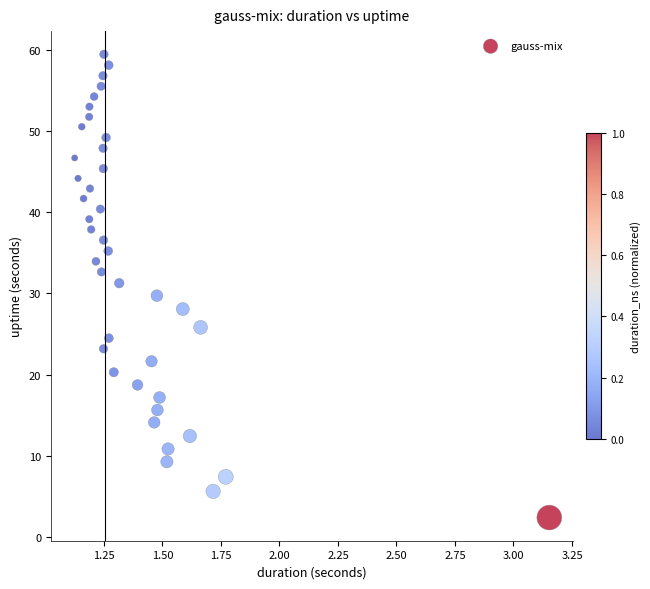

What is the range of X values (max minus min)?

2.0